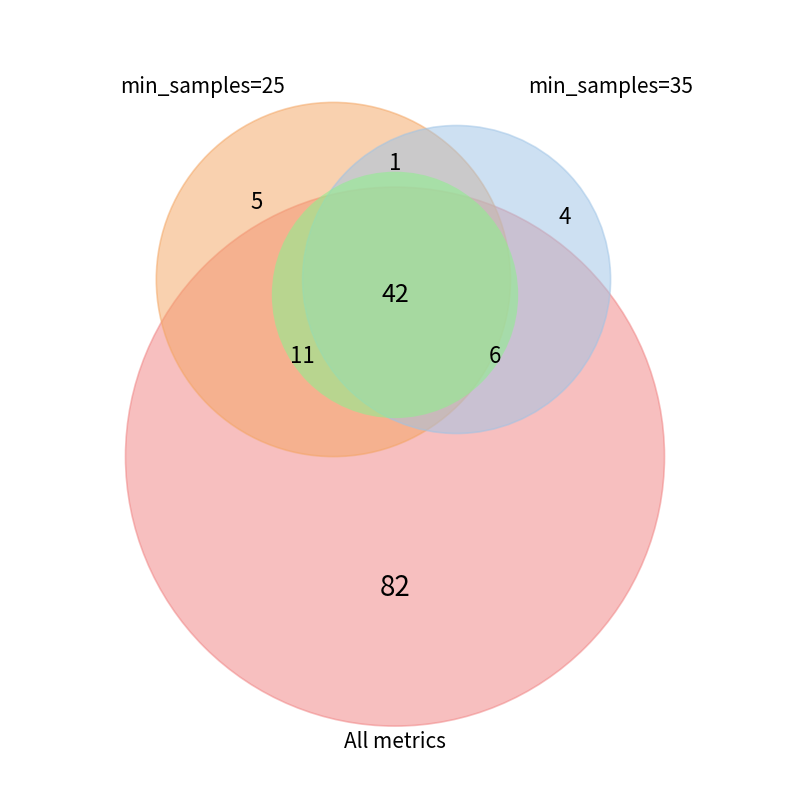

To the nearest percent, what is the average slice percentage?

33%